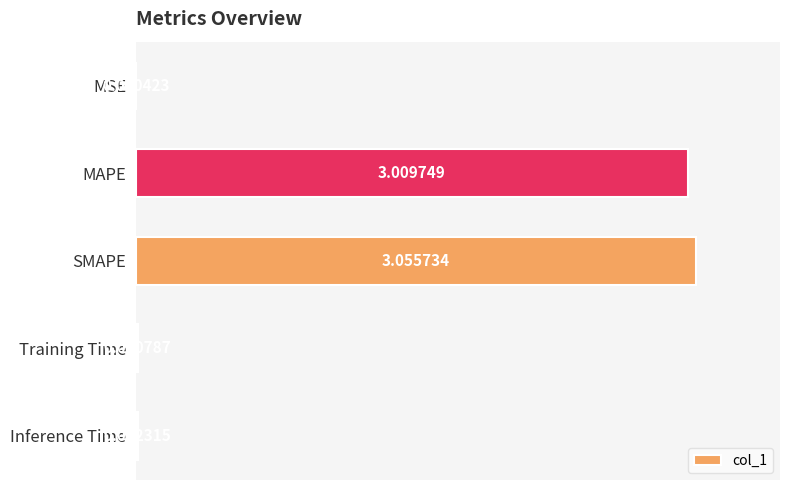

What is the sum of all values?

6.1